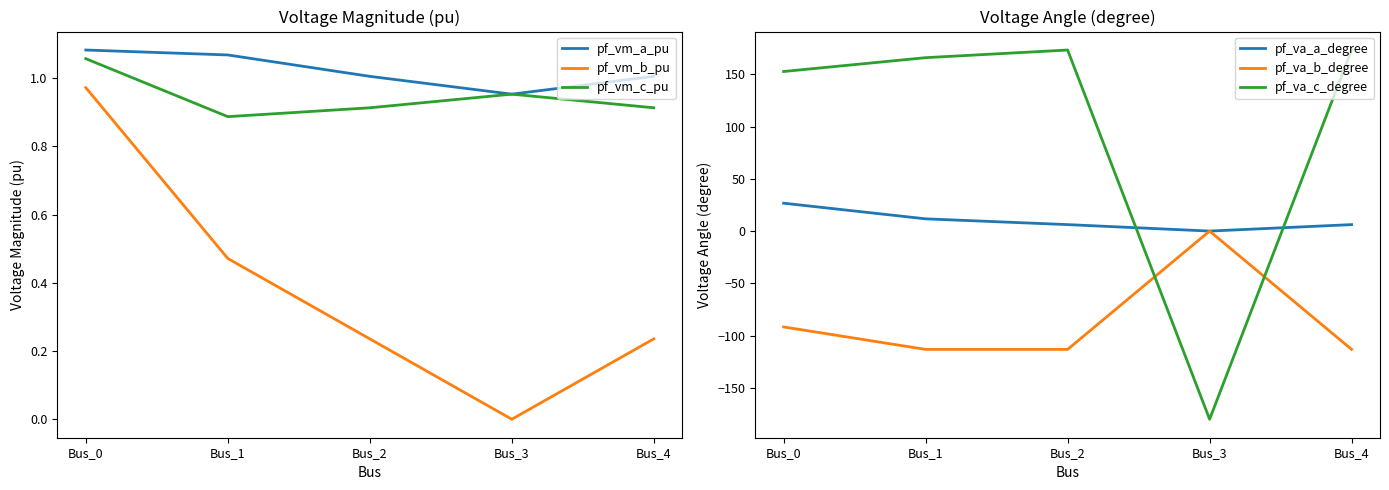

At which category is the sum across all series the highest?

Bus_0